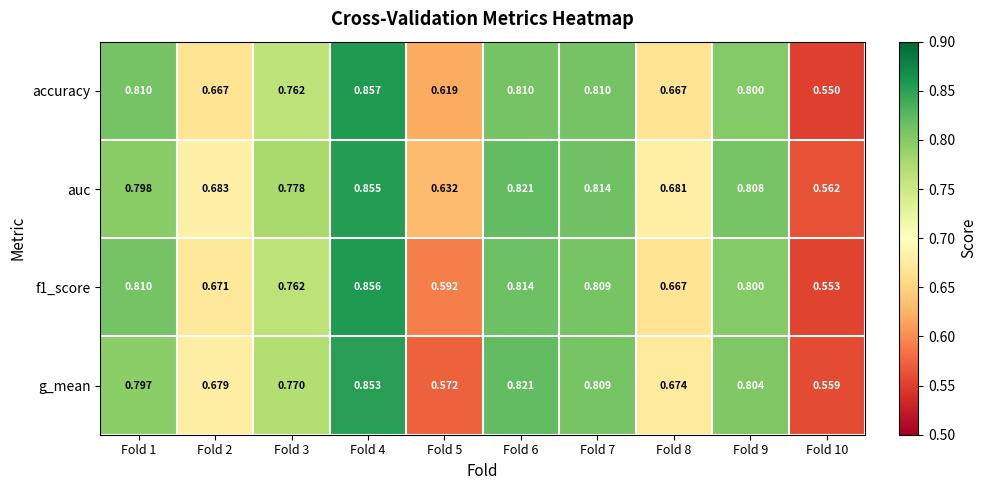

Which series has the widest spread of values?

accuracy